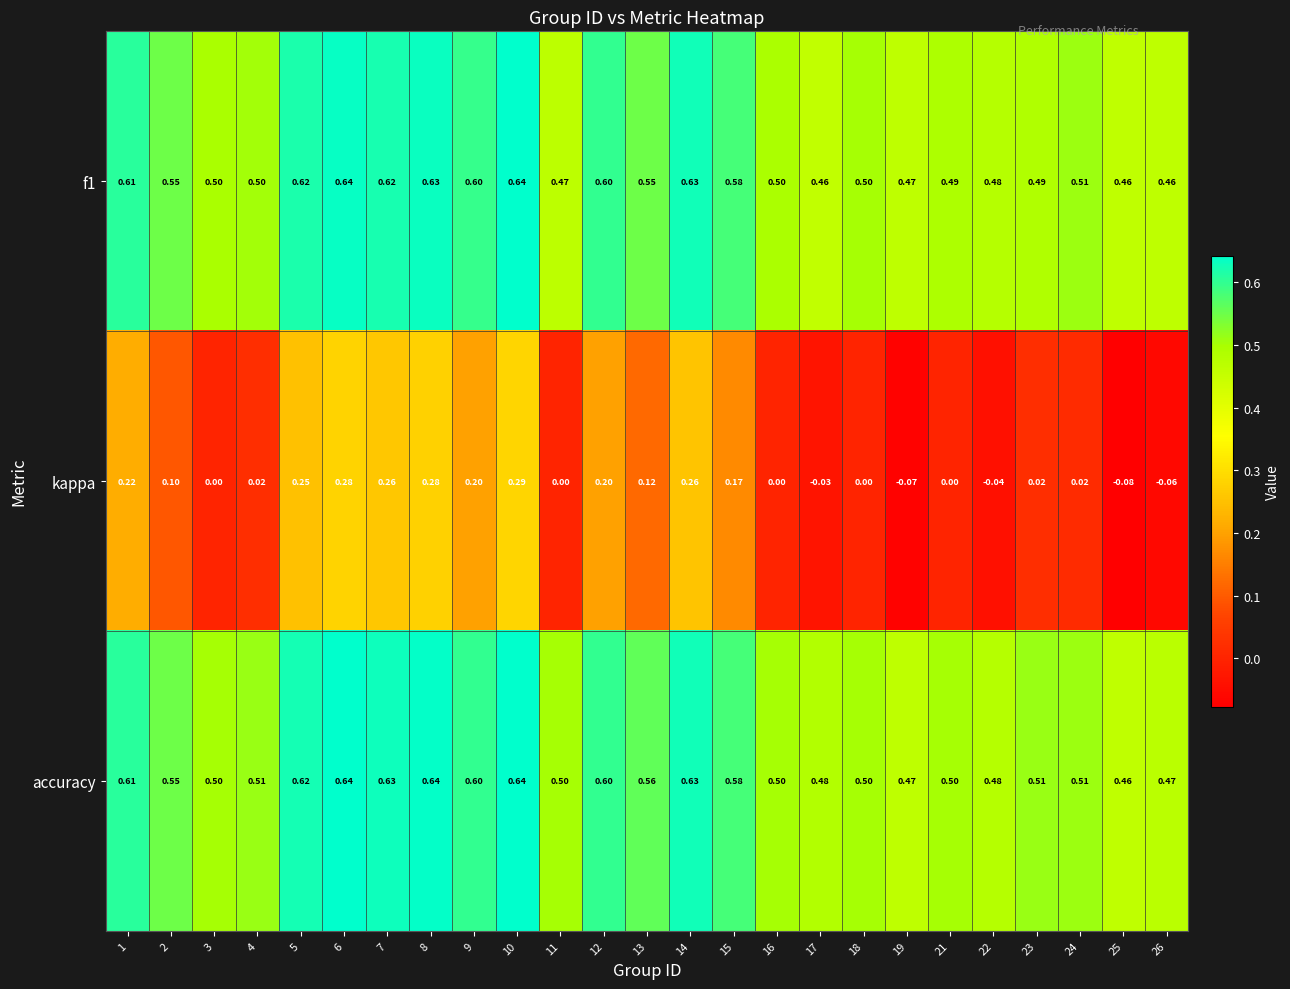

Which series has the largest range (max minus min)?

kappa